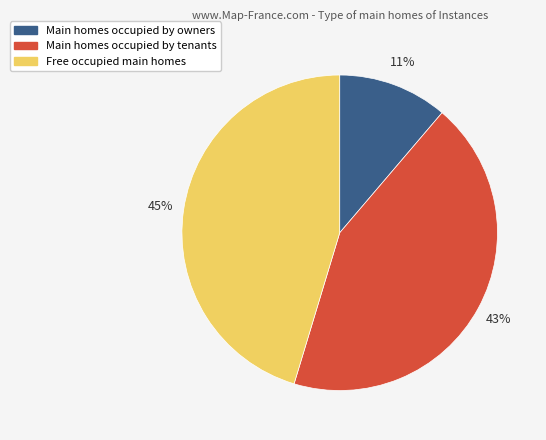

Does any single category account for the majority?

No